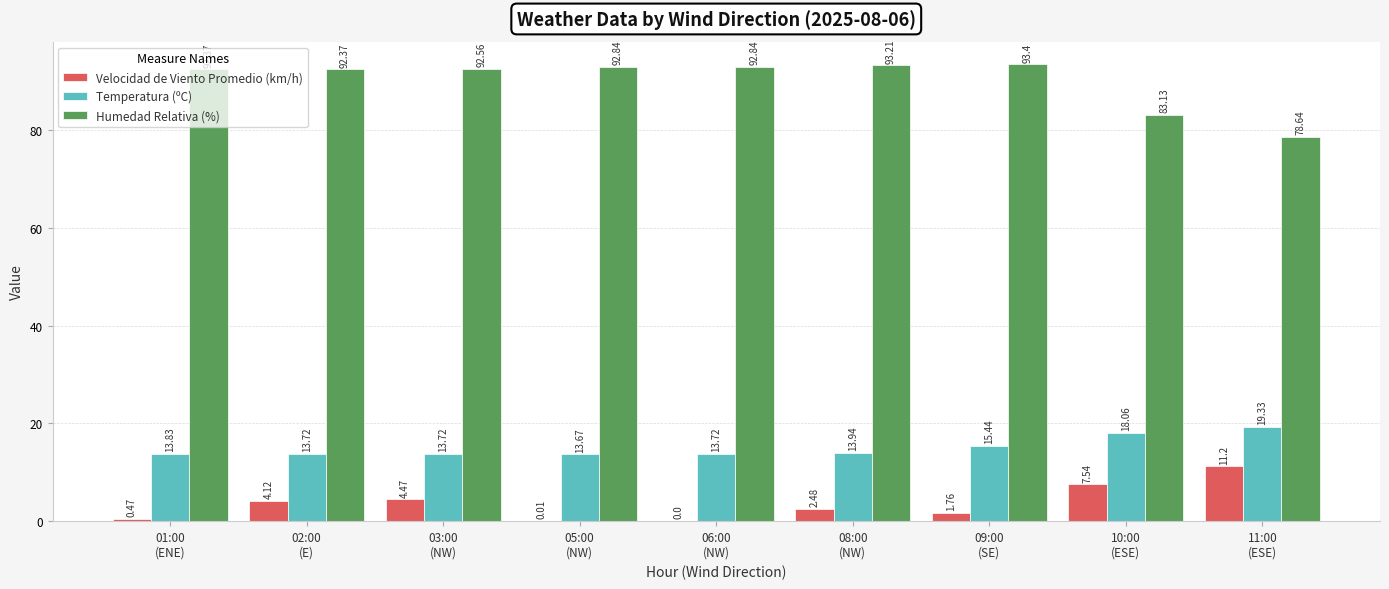

What is the total value across all series at 09:00
(SE)?

110.6